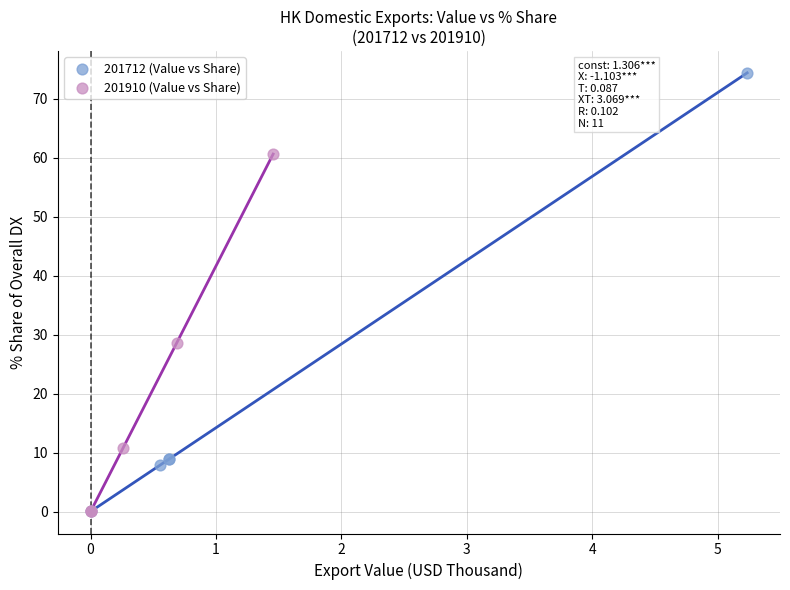

Which series contains the highest Y value?

201712 (Value vs Share)